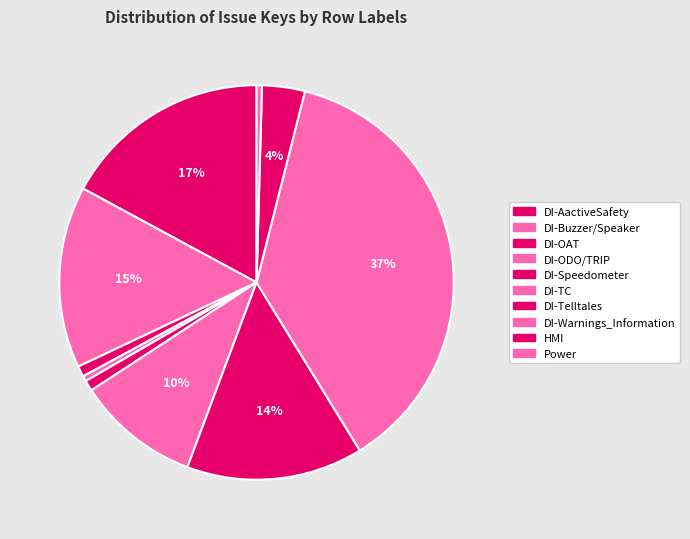

Count the number of slices in the pie.

10